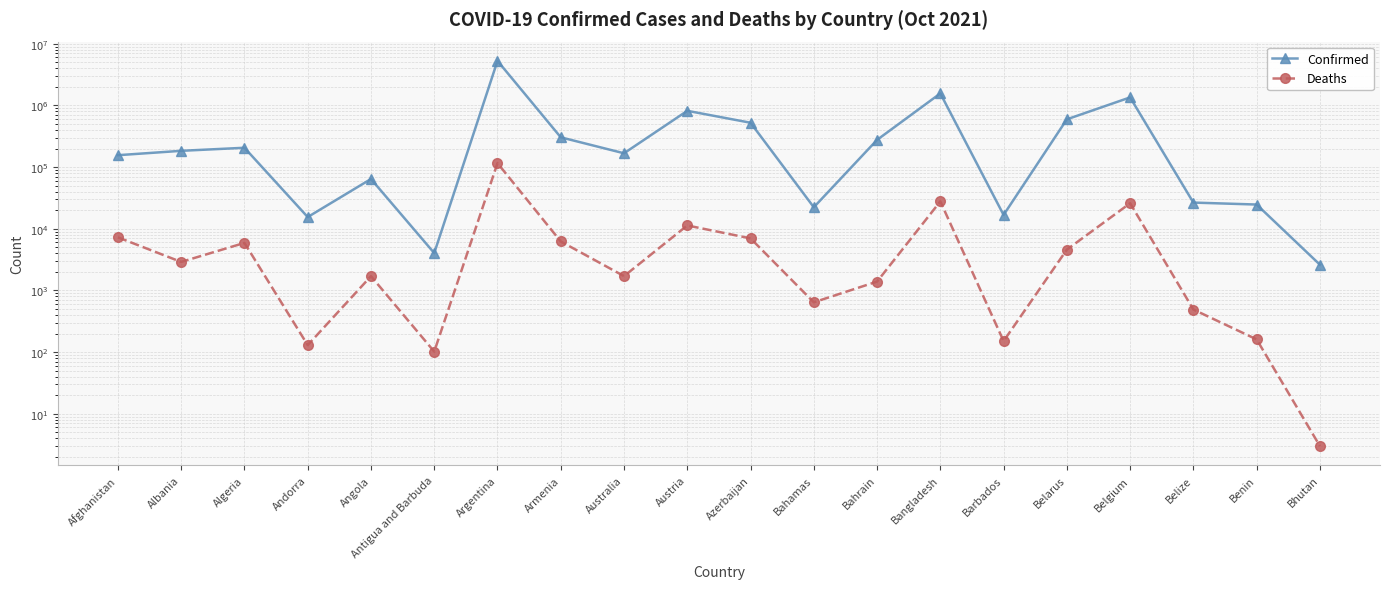

How many values in the Confirmed series exceed 183873?

9